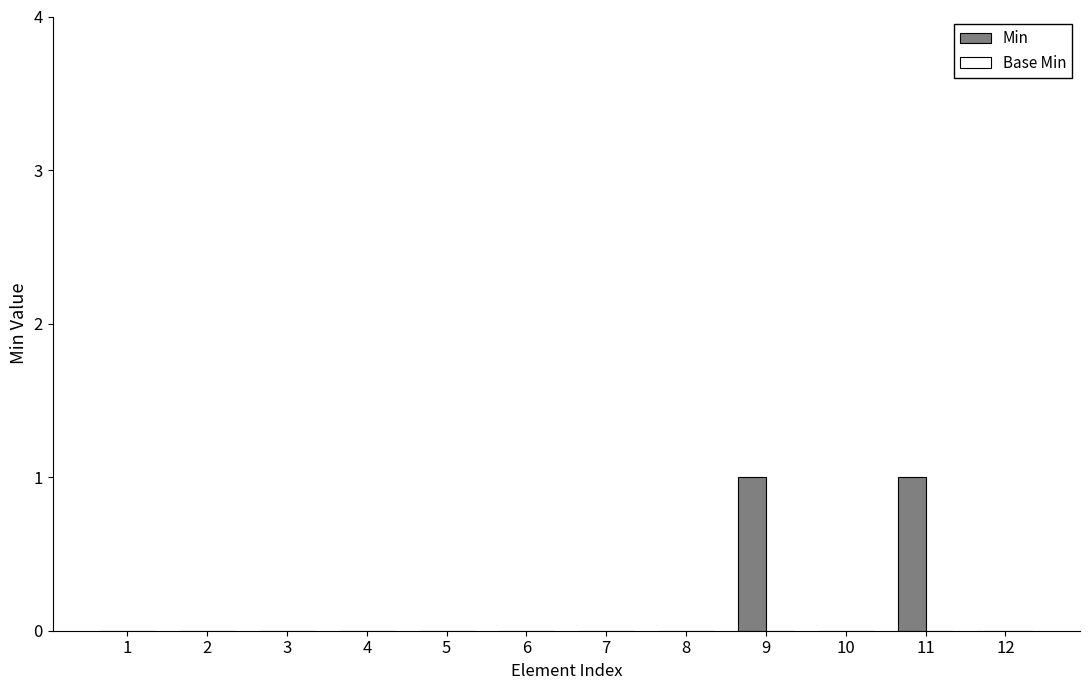

Is it true that the value at 12 is 0?

True